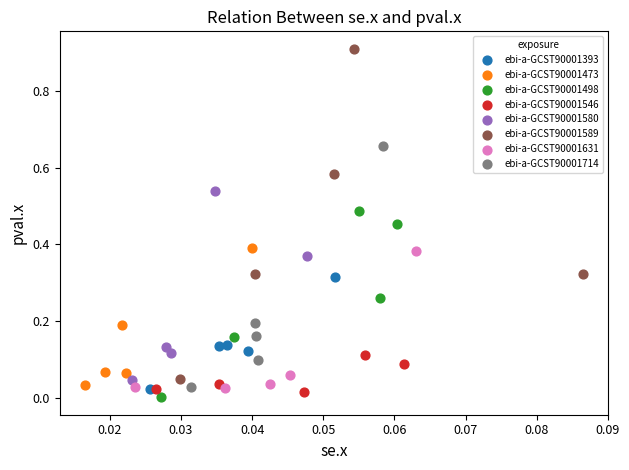

What are all the series names shown in the legend?

ebi-a-GCST90001393, ebi-a-GCST90001473, ebi-a-GCST90001498, ebi-a-GCST90001546, ebi-a-GCST90001580, ebi-a-GCST90001589, ebi-a-GCST90001631, ebi-a-GCST90001714